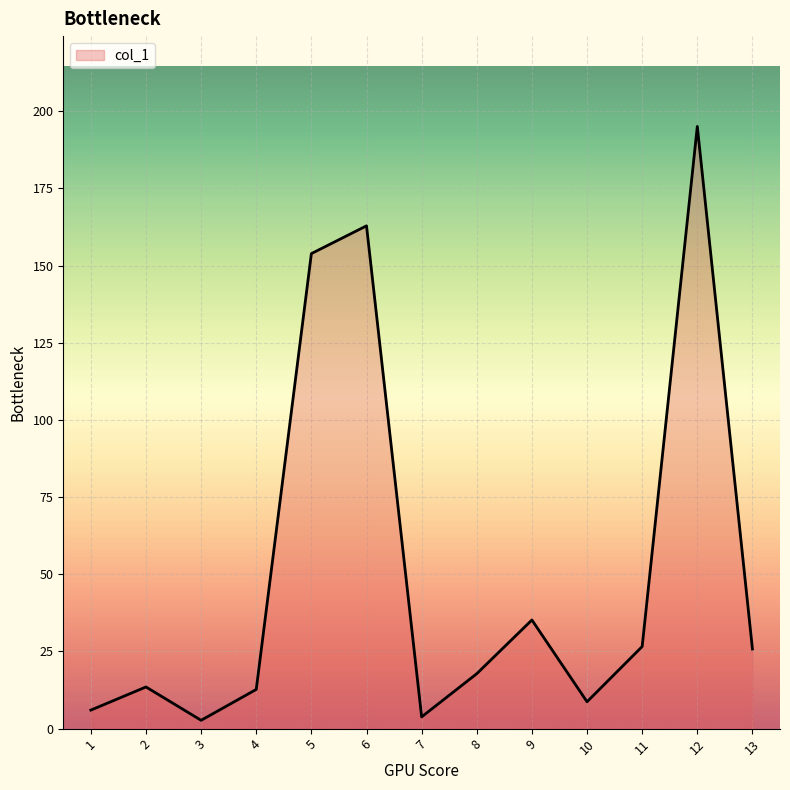

Where is the data nearest to the value 98?

5